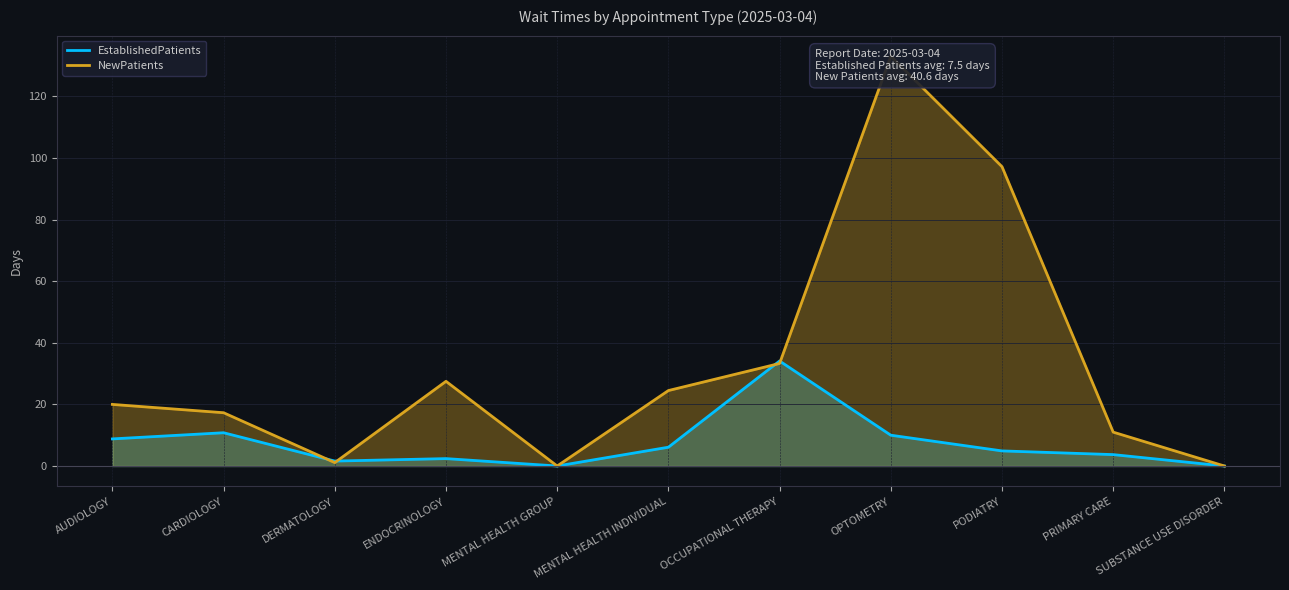

At which label is EstablishedPatients closest to 17?

CARDIOLOGY